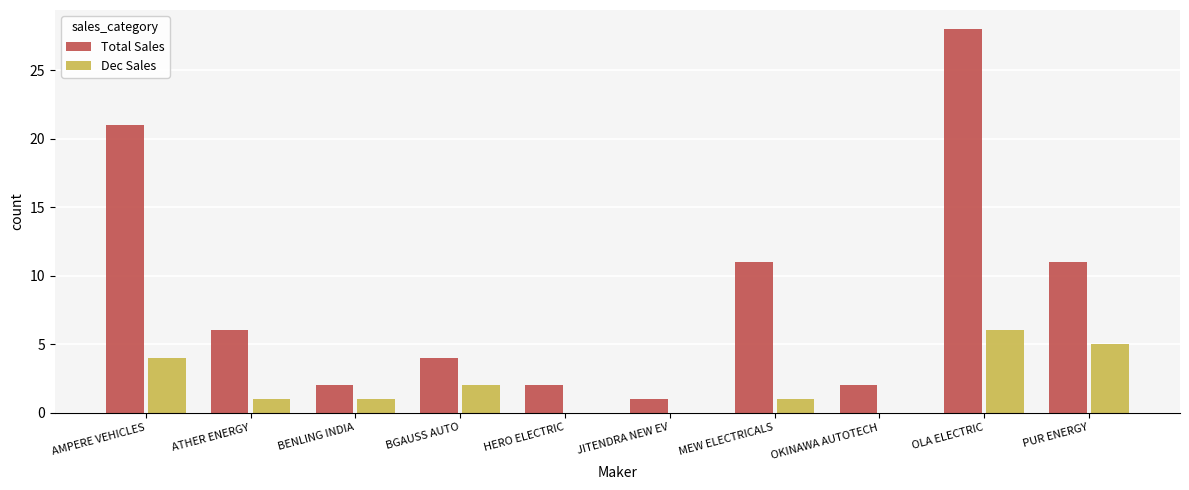

What is the total value across all series at MEW ELECTRICALS?

12